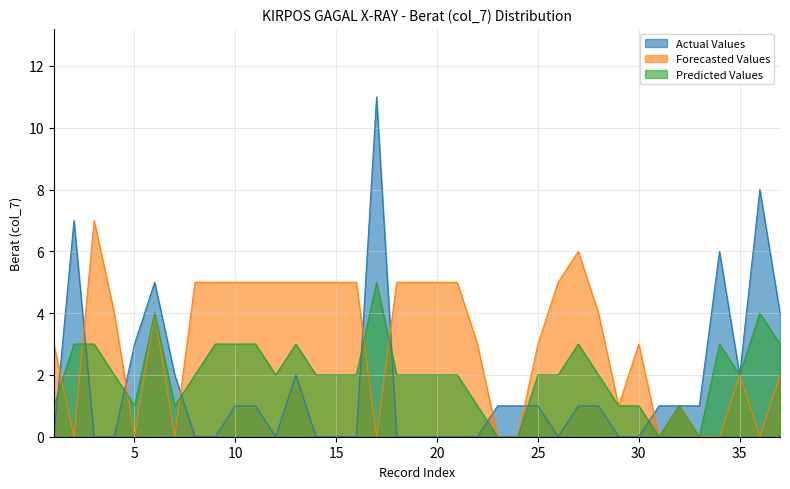

The Predicted Values series shows 2 at 22. True or false?

False